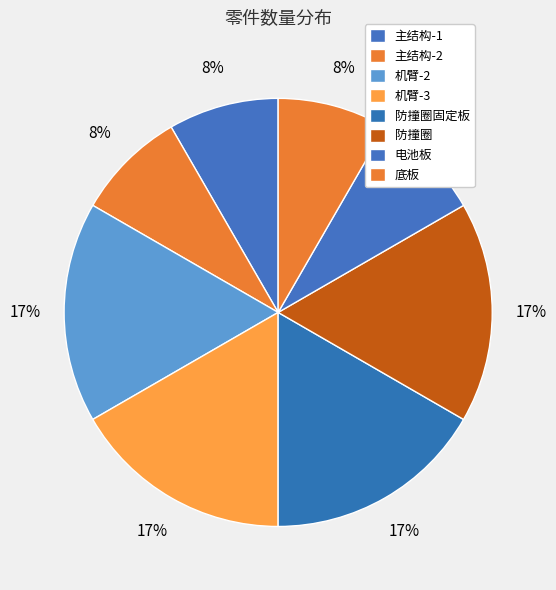

To the nearest percent, what is the combined percentage of 机臂-2 and 防撞圈固定板?

33%